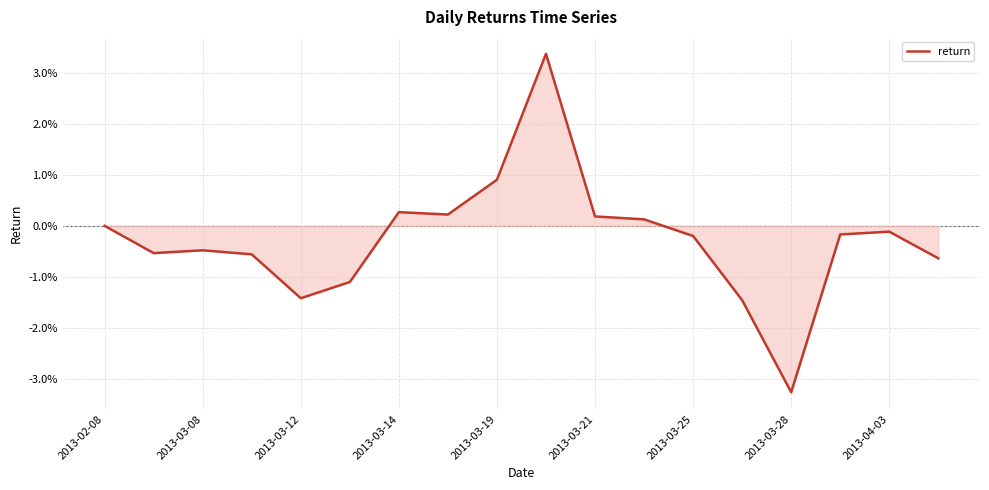

Which label corresponds to the smallest value in the chart?

2013-03-28